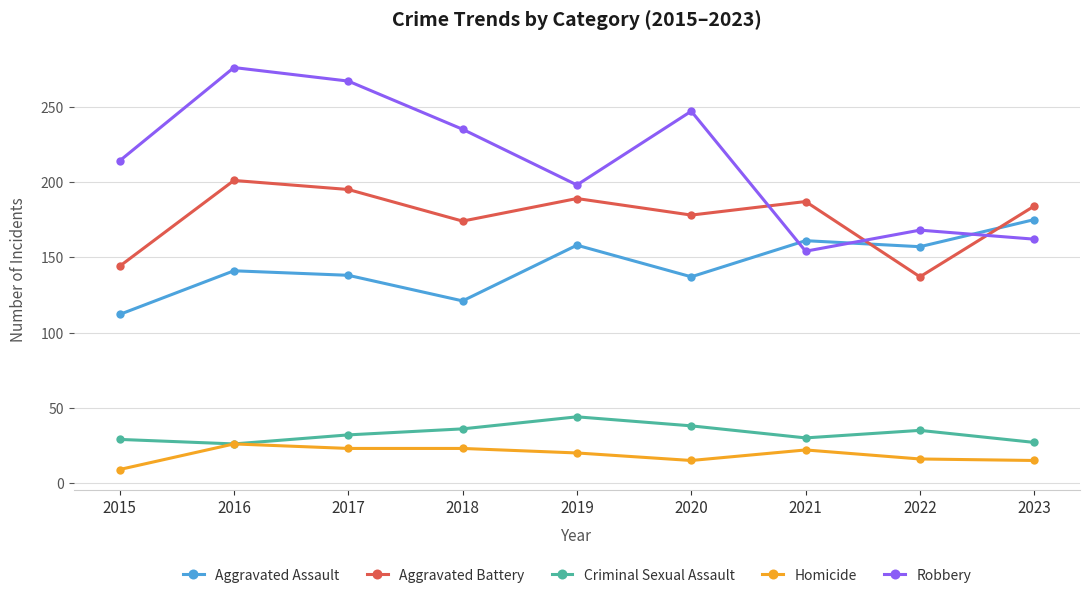

The Aggravated Battery series shows 187 at 2021. True or false?

True